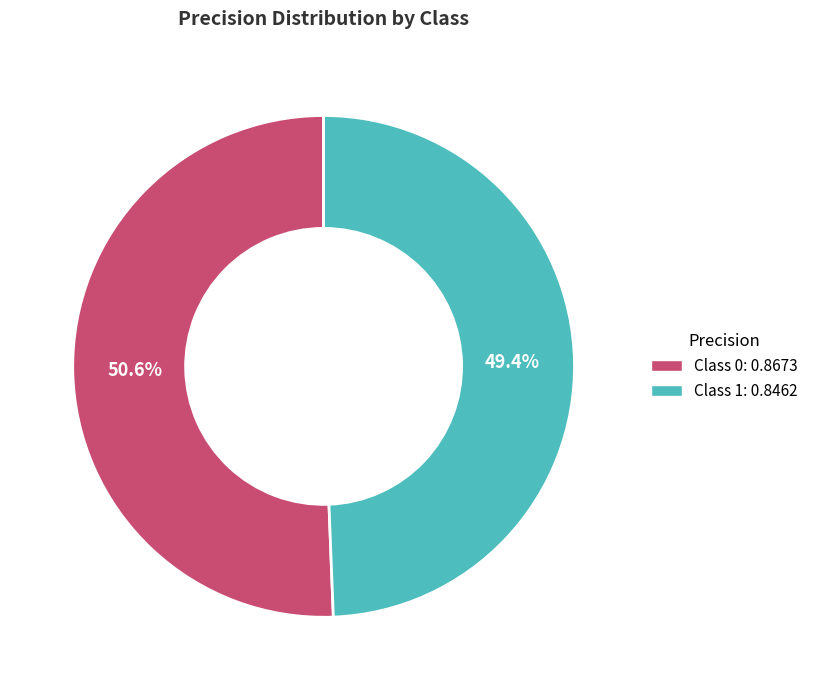

Count the number of slices in the pie.

2